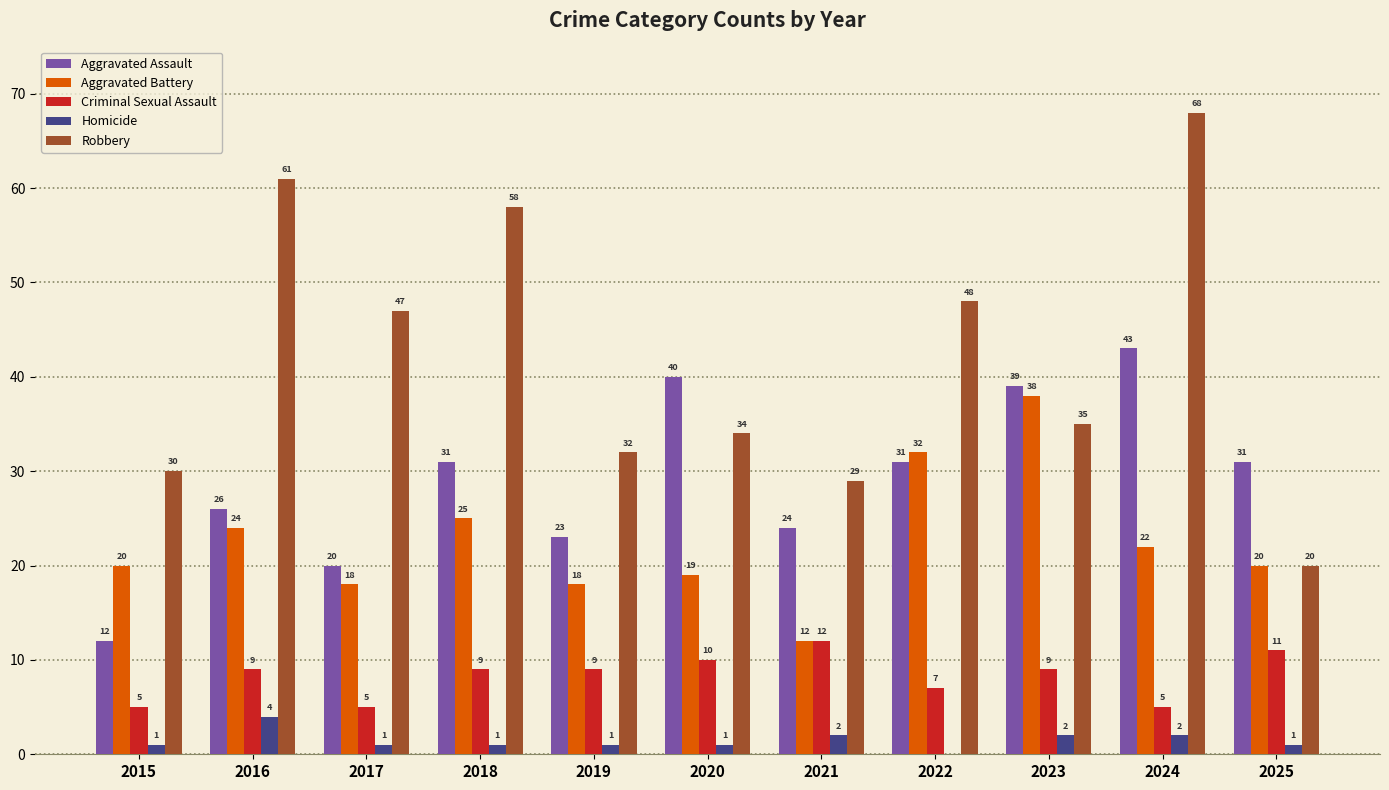

What is the average value of the Aggravated Assault series?

29